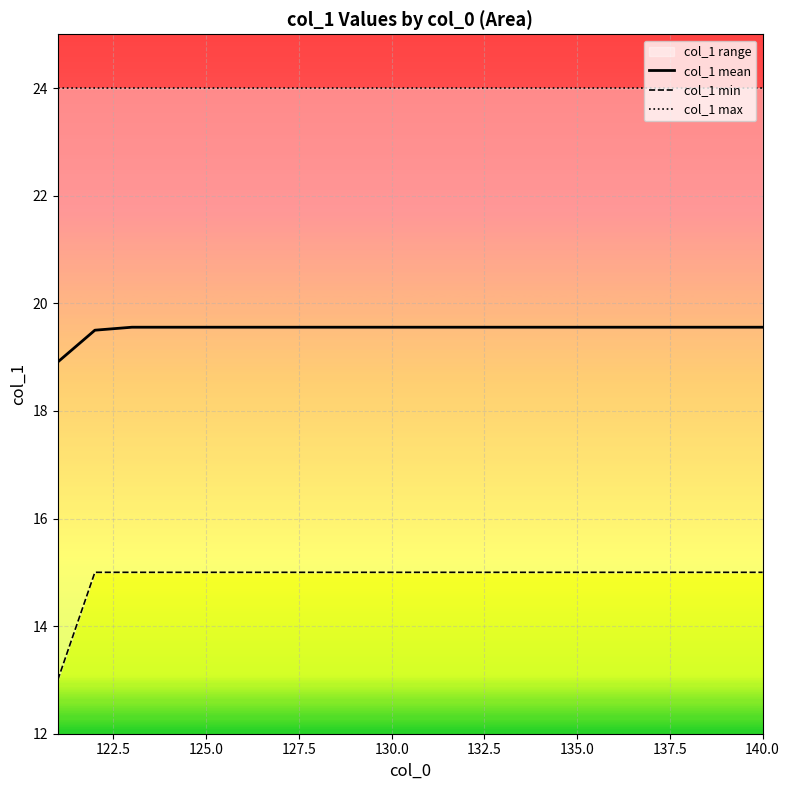

What is the minimum value for col_1 mean?

18.9